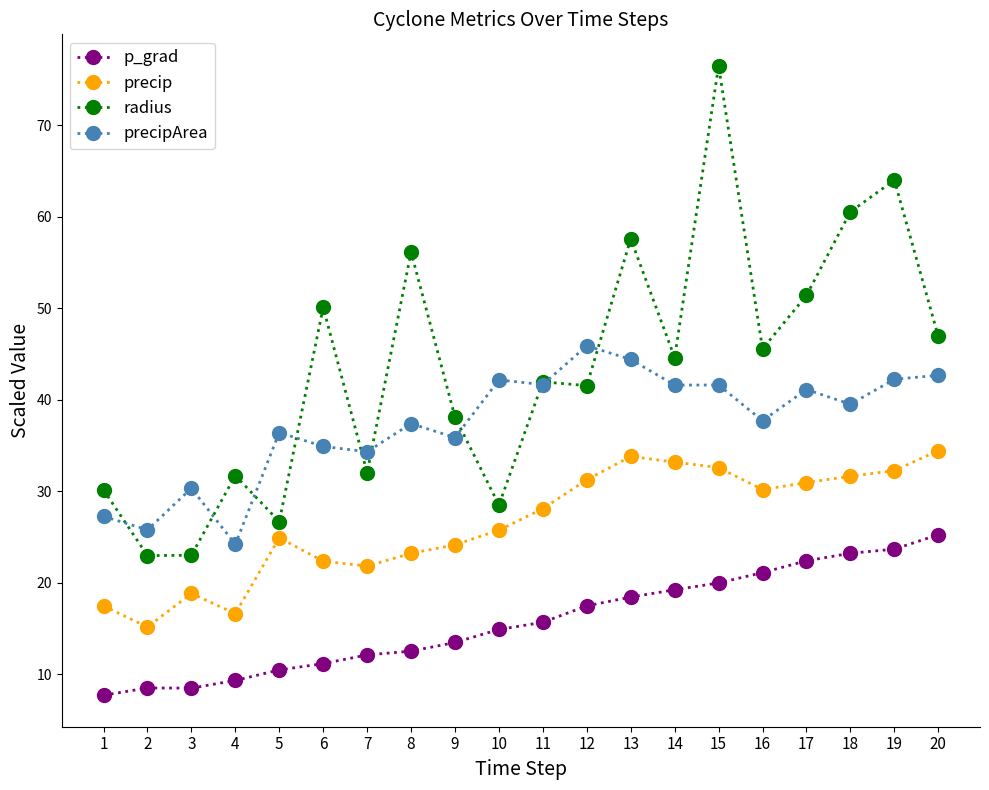

Which series has the widest spread of values?

radius